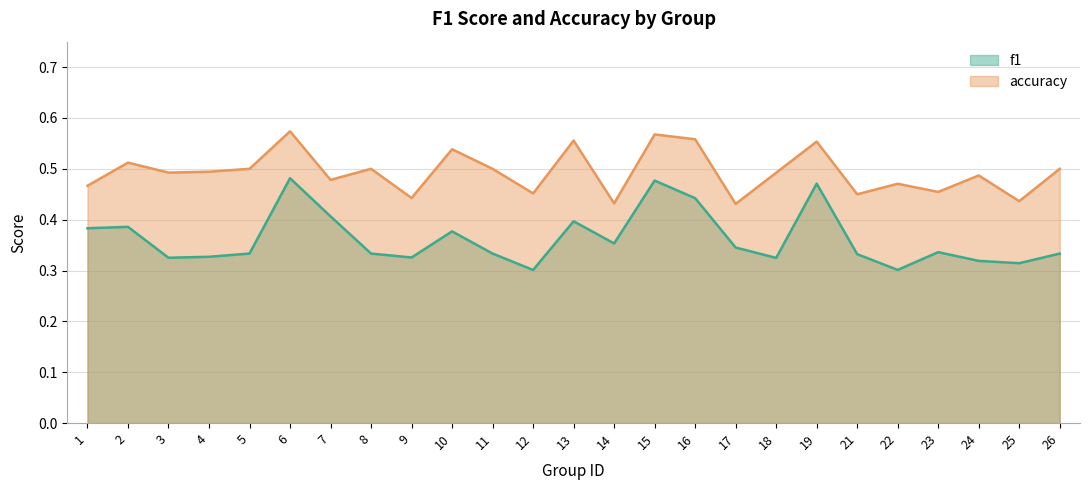

How many data points does each series have?

25